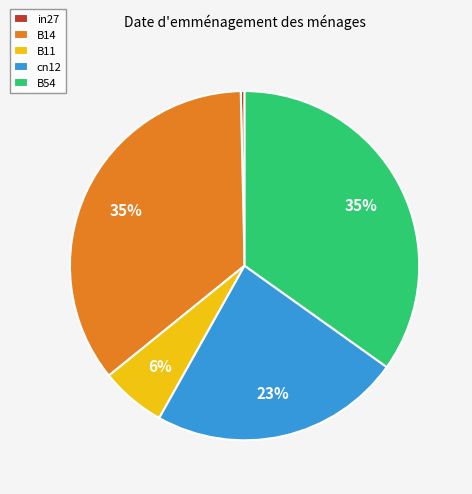

True or false: in27 accounts for 0% of the total.

True